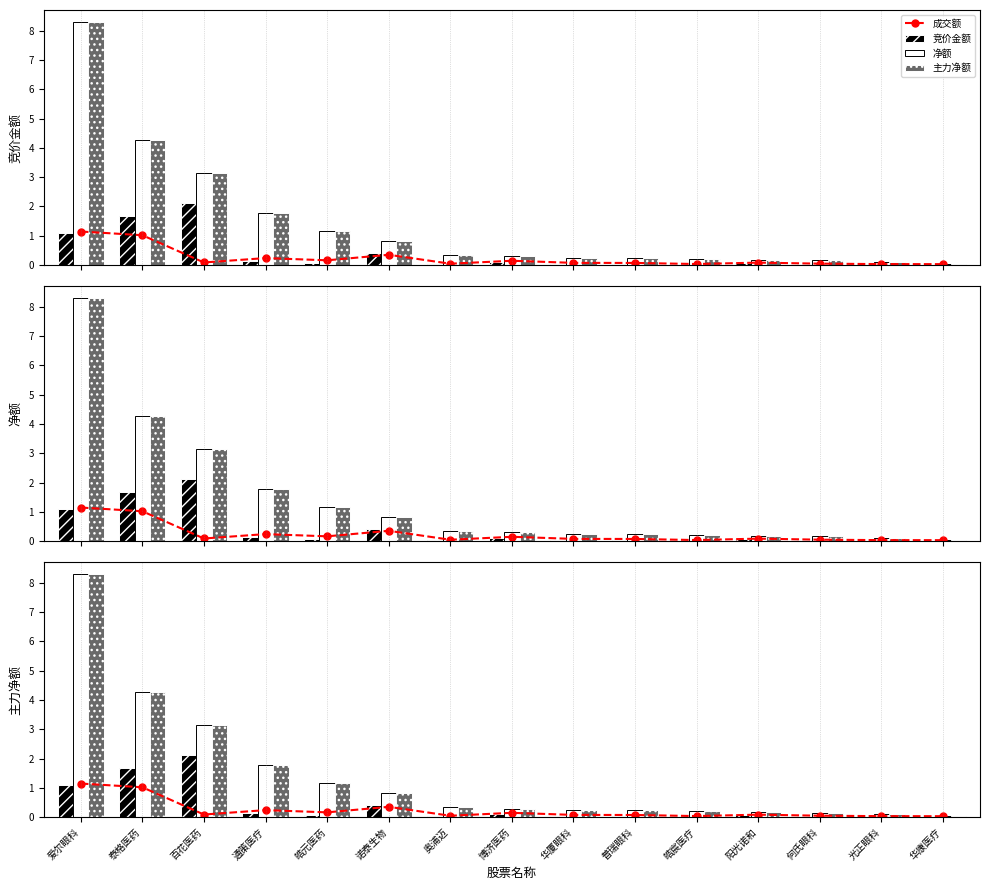

List the series in order of their peak value, lowest first.

成交额, 竞价金额, 净额, 主力净额